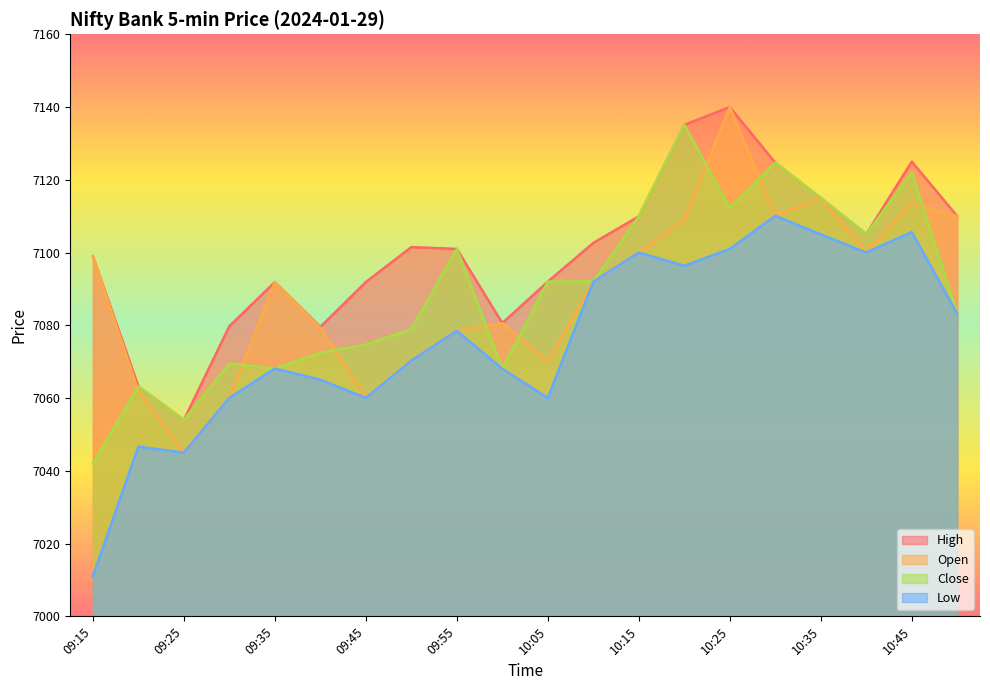

At which label does High reach its minimum?

09:25